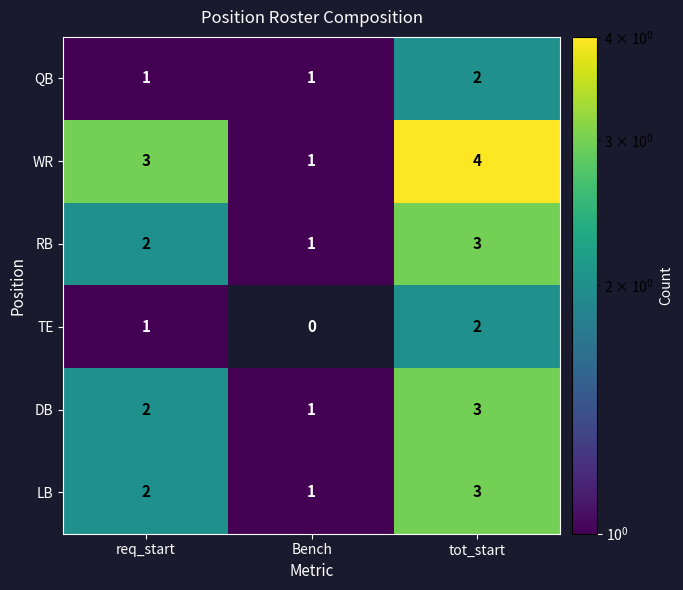

Count the LB values in the range 1 to 3.

3